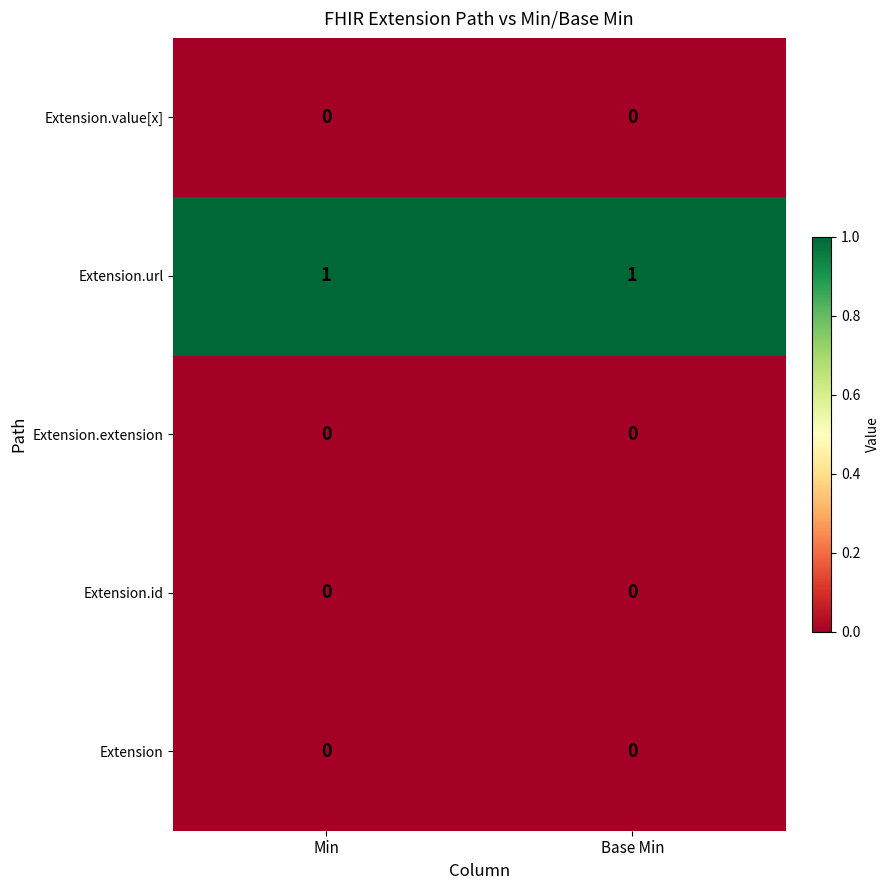

Reading right to left, what are all the values shown in this chart?

Extension.value[x]: 0	0
Extension.url: 1	1
Extension.extension: 0	0
Extension.id: 0	0
Extension: 0	0